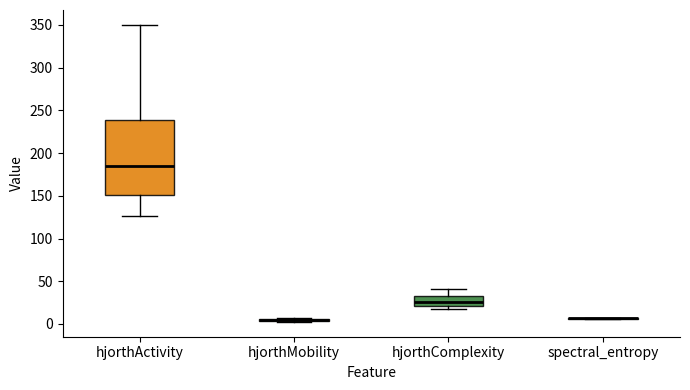

Where is the upper edge of the box for hjorthComplexity on the y-axis? The values are not printed on the chart, so give them approximately, as read against the axis.

35